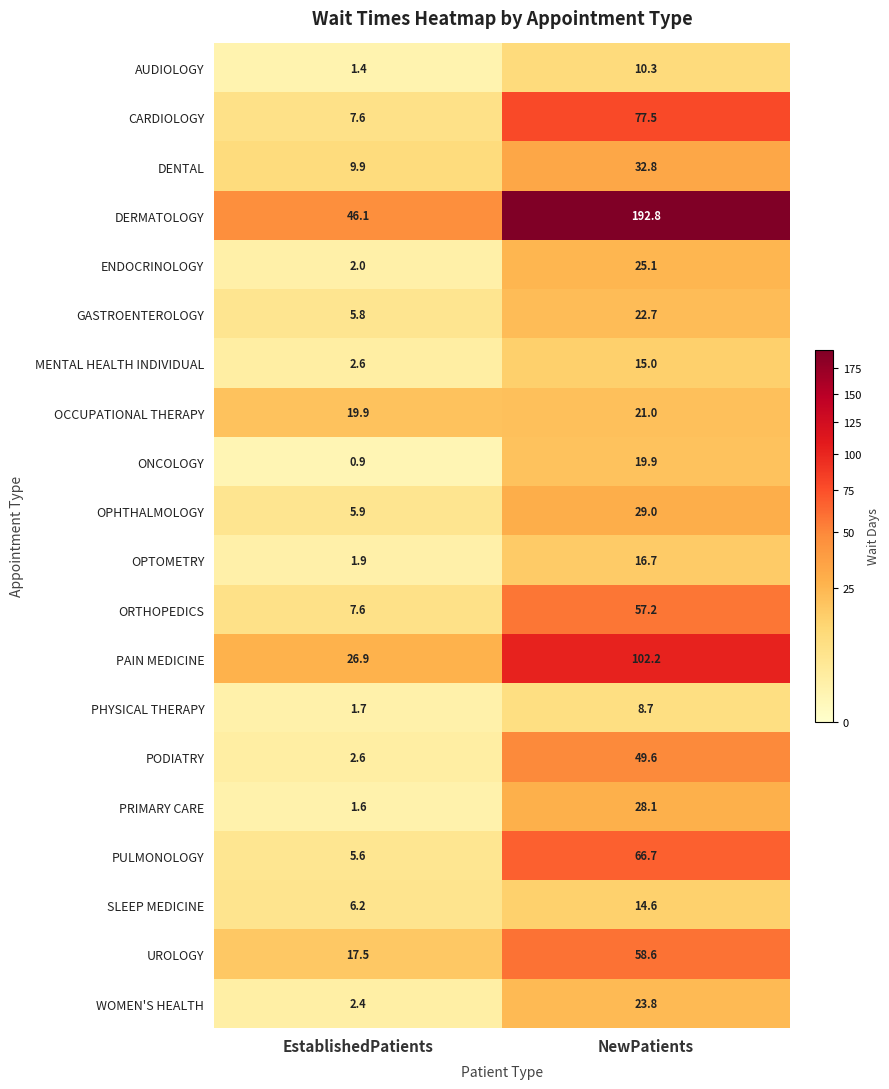

Is it true that MENTAL HEALTH INDIVIDUAL equals 22.6 at NewPatients?

False